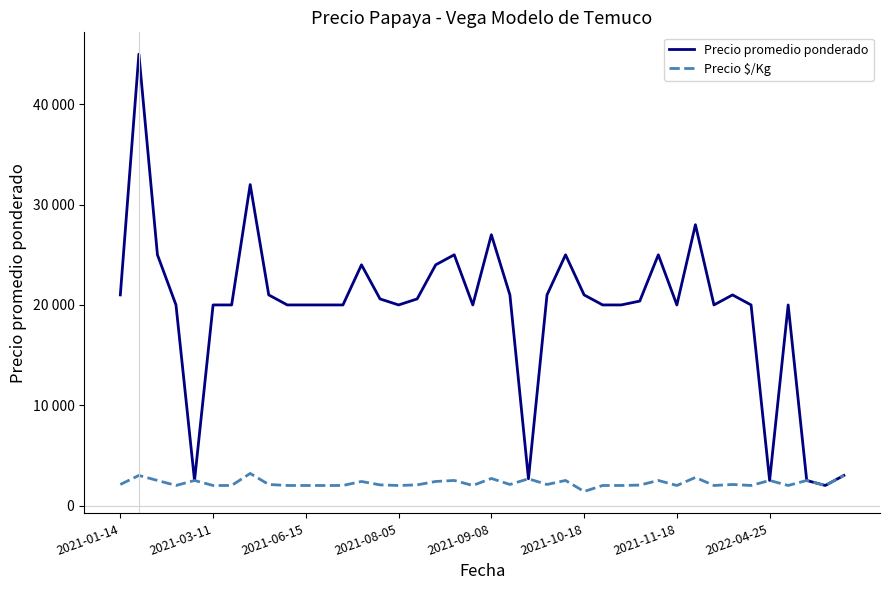

What is the difference between the maximum and minimum values in the Precio promedio ponderado series?

43000